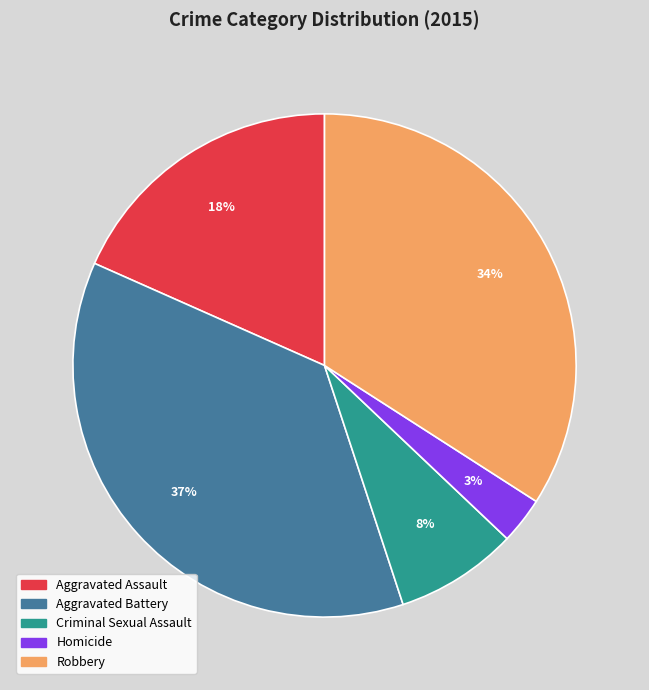

What percentage is the Aggravated Assault slice, to the nearest percent?

18%